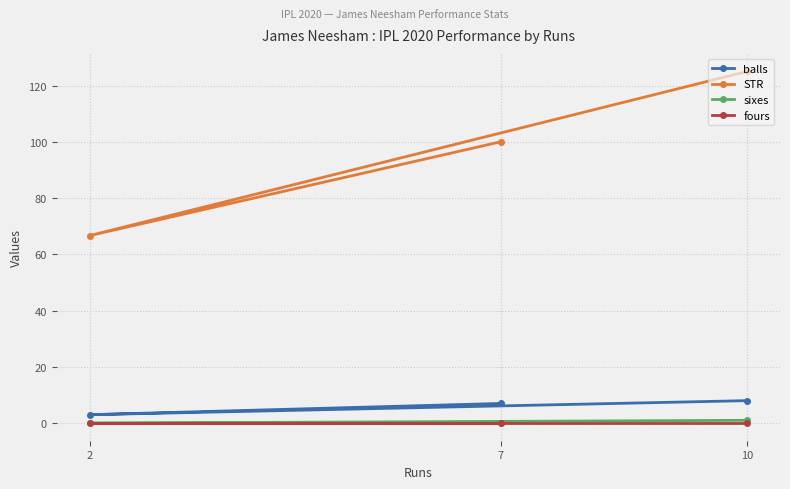

What is the difference between the balls values at 2 and 7?

4.0